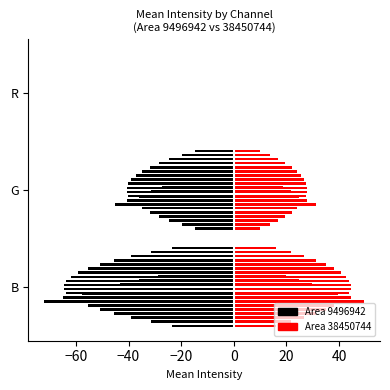

The value of Area 9496942 at B is -72.0. True or false?

True